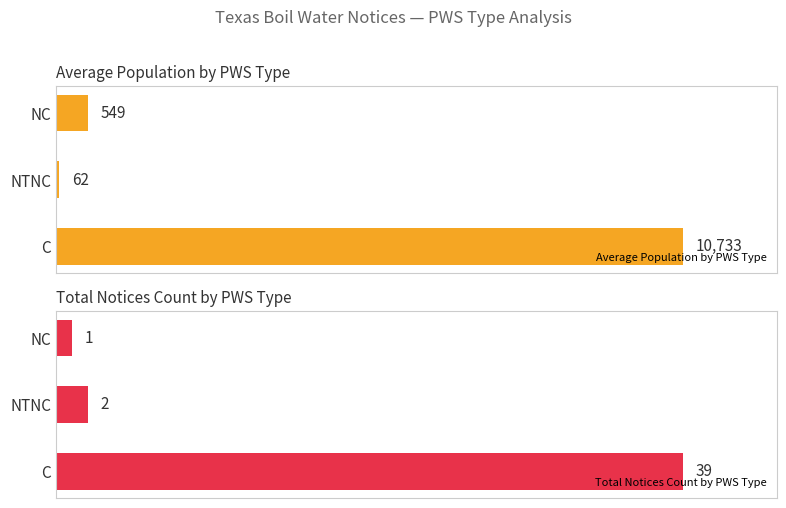

Rank the categories by Average Population by PWS Type value from lowest to highest.

NTNC, NC, C